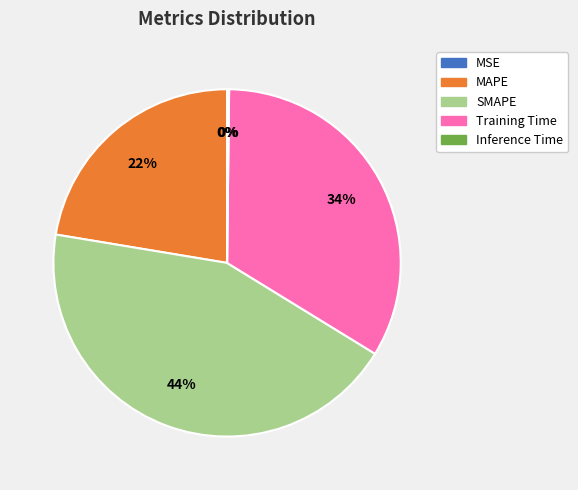

Is there a majority slice in this chart?

No